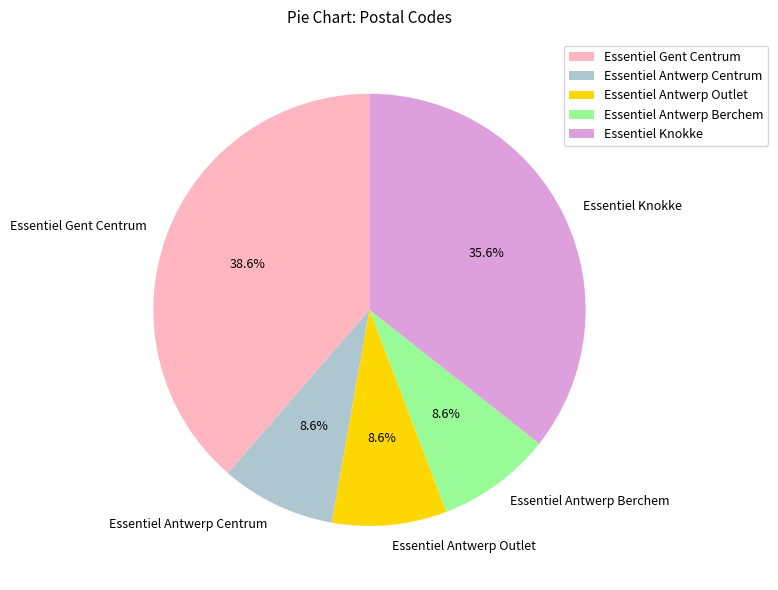

Which has a higher value, Essentiel Antwerp Outlet or Essentiel Gent Centrum?

Essentiel Gent Centrum